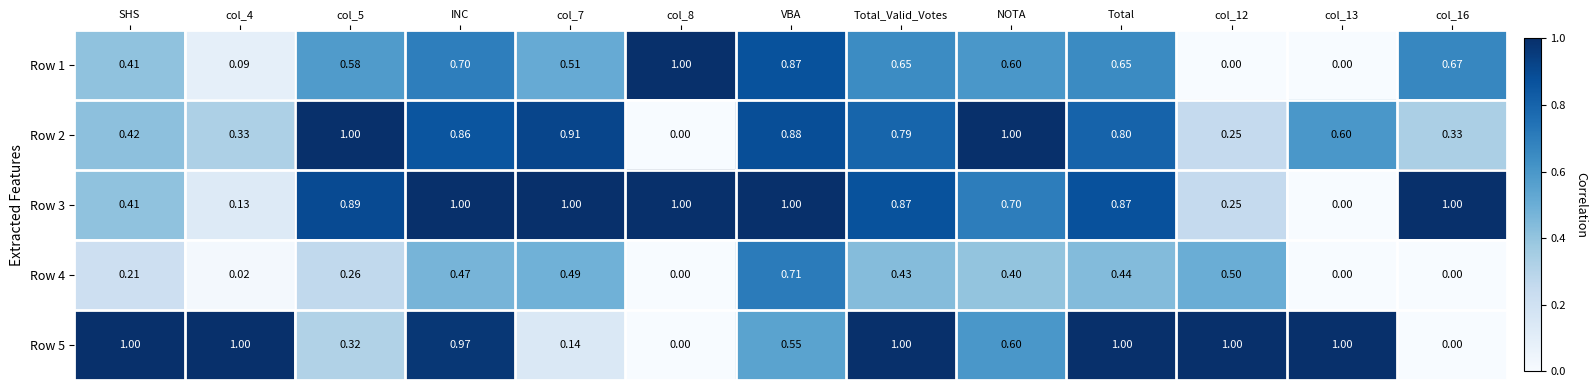

Is the value of Row 3 at col_8 greater than the value of Row 1 at SHS?

Yes